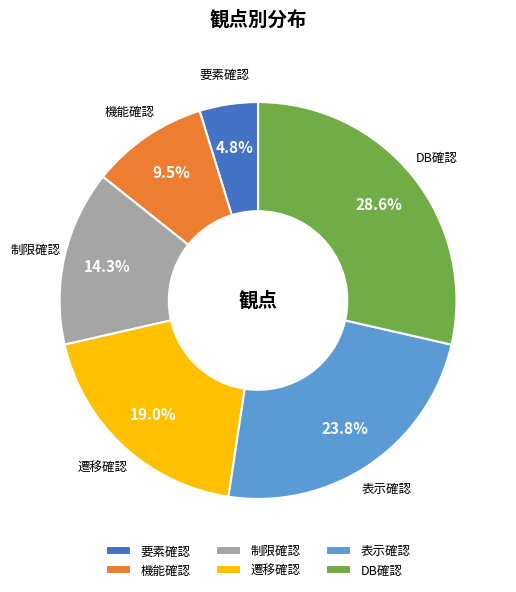

What is the ratio of the value at 遷移確認 to the value at 表示確認?

0.8